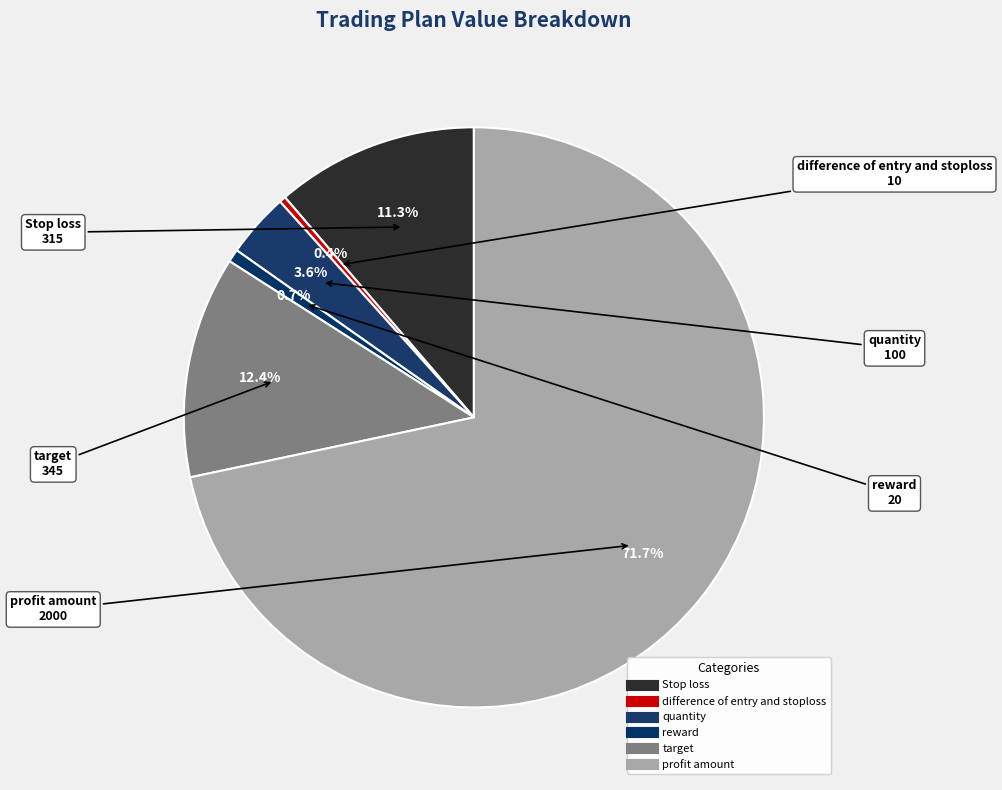

What is the change in value from difference of entry and stoploss to reward?

+10